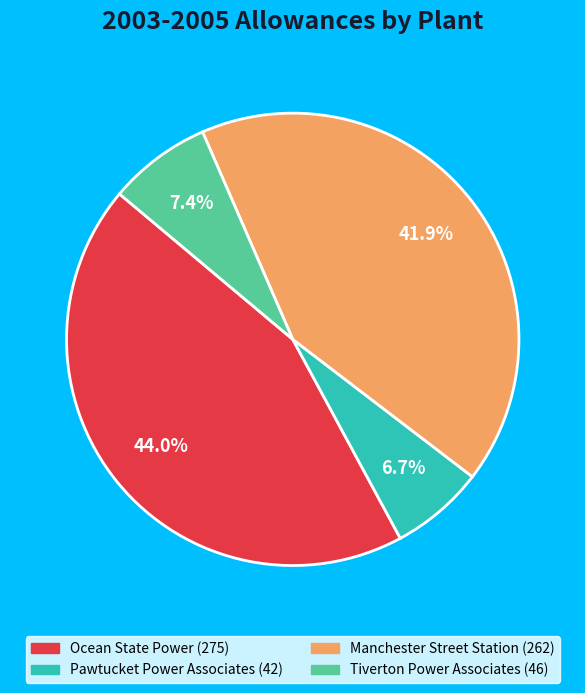

What is the largest slice in the pie chart?

Ocean State Power